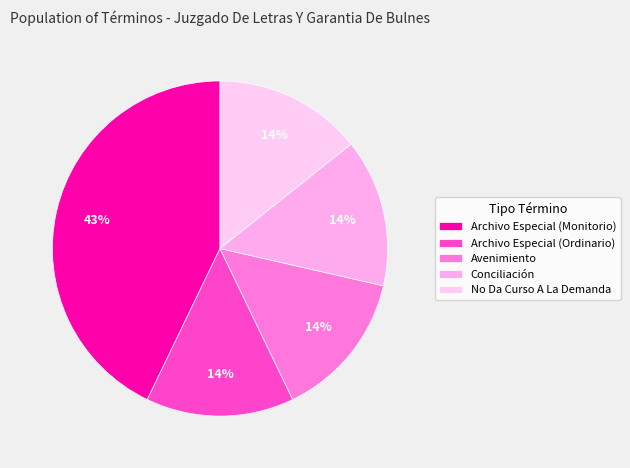

What is the smallest slice in the pie chart?

Archivo Especial (Ordinario)